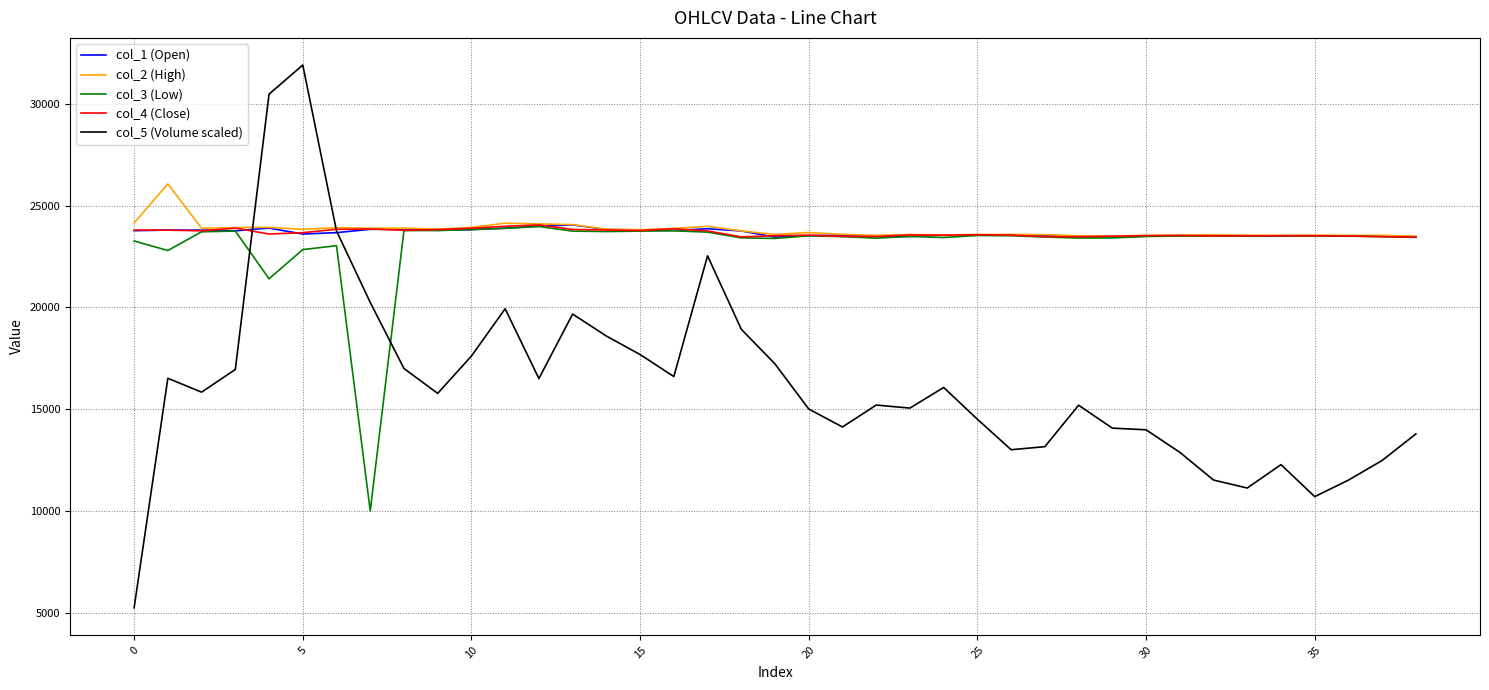

How many distinct data groups are displayed?

5